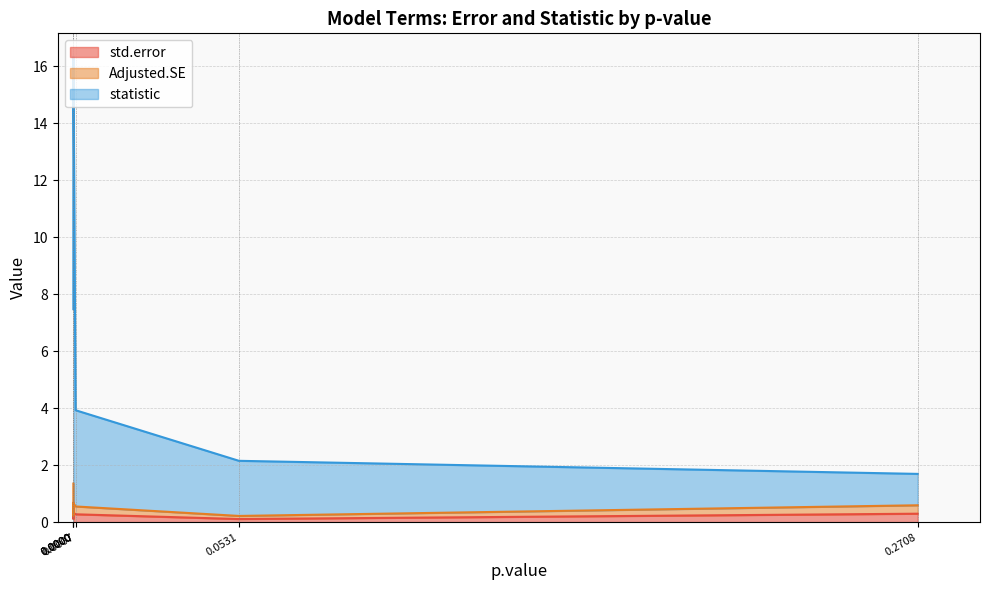

What are all the series names shown in the legend?

std.error, Adjusted.SE, statistic